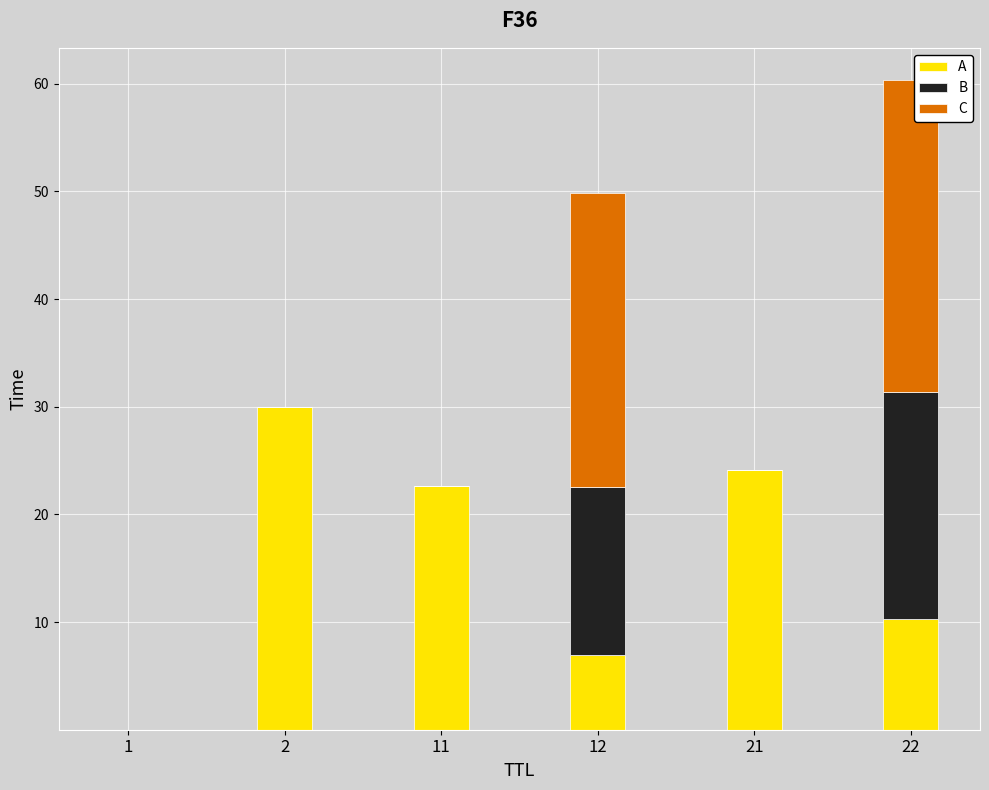

The value of A at 21 is 15.9. True or false?

False